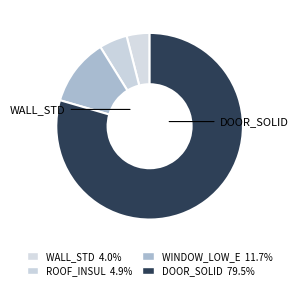

Count the number of slices in the pie.

4